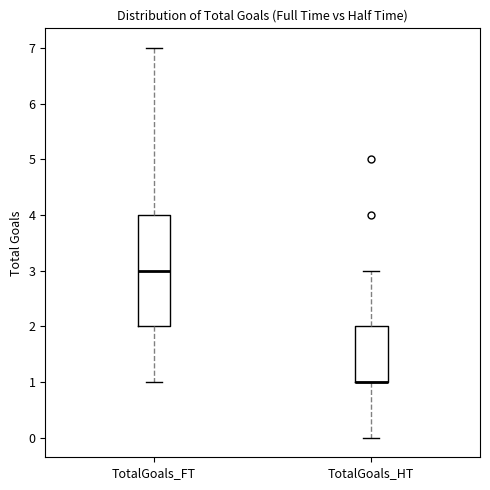

Reading left to right, transcribe this box plot: for each box, give where its median line is, the range the box spans, and where its two whiskers end, as read against the y-axis. The values are not printed on the chart, so give them approximately, as read against the axis.

TotalGoals_FT: median 3, box 2 to 4, whiskers 1 to 7
TotalGoals_HT: median 1 (drawn on the box's lower edge), box 1 to 2, whiskers 0 to 3